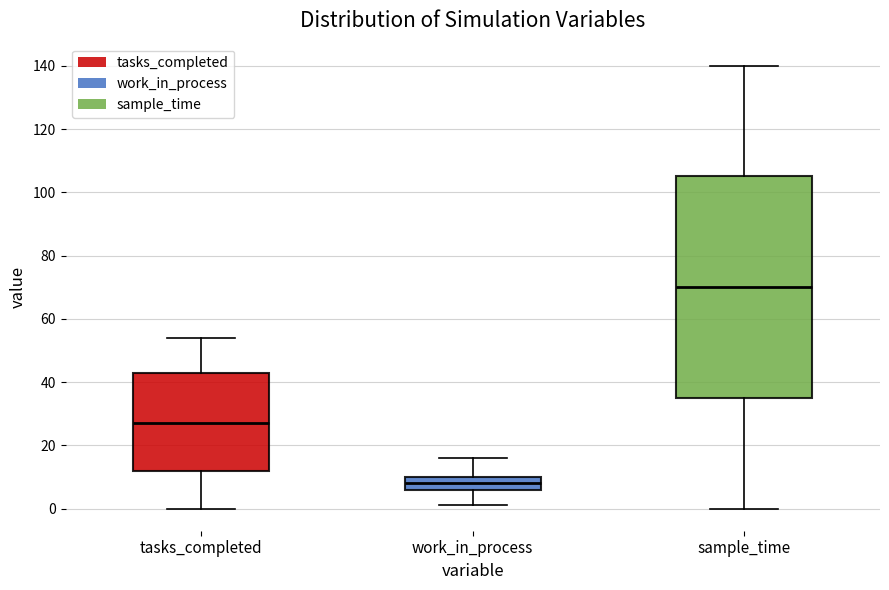

Where is the lower edge of the box for work_in_process on the y-axis? The values are not printed on the chart, so give them approximately, as read against the axis.

6